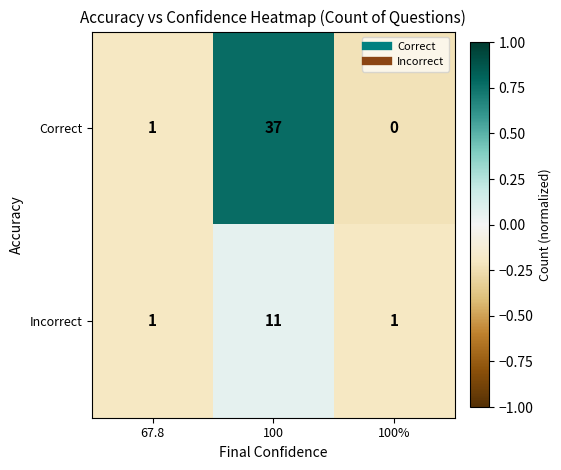

Reading right to left, extract all data points from this chart.

Correct: 100%=0	100=37	67.8=1
Incorrect: 100%=1	100=11	67.8=1